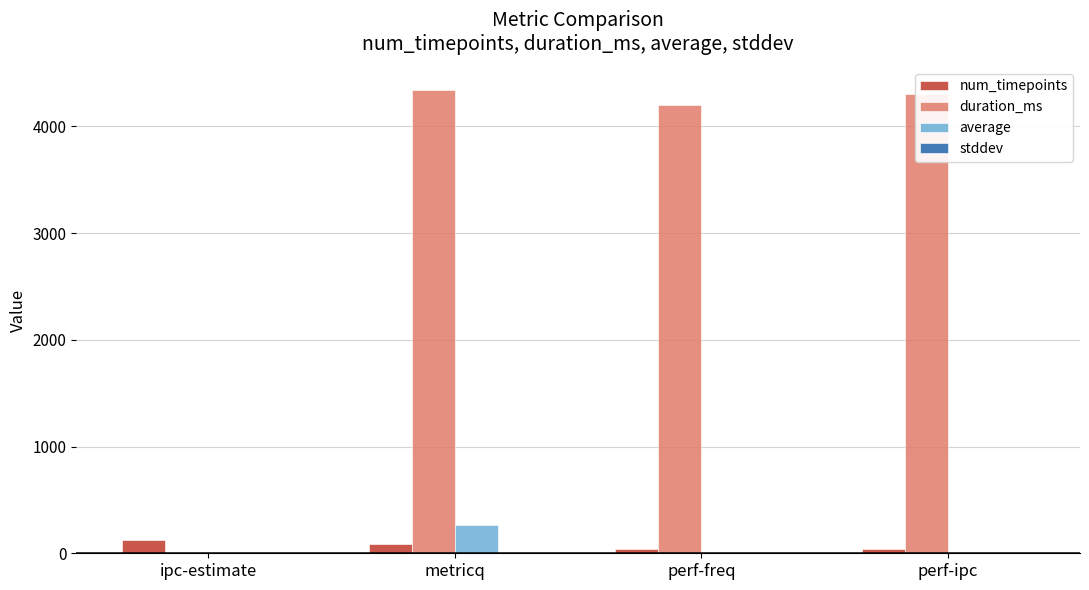

At which label is duration_ms closest to 2170?

perf-freq